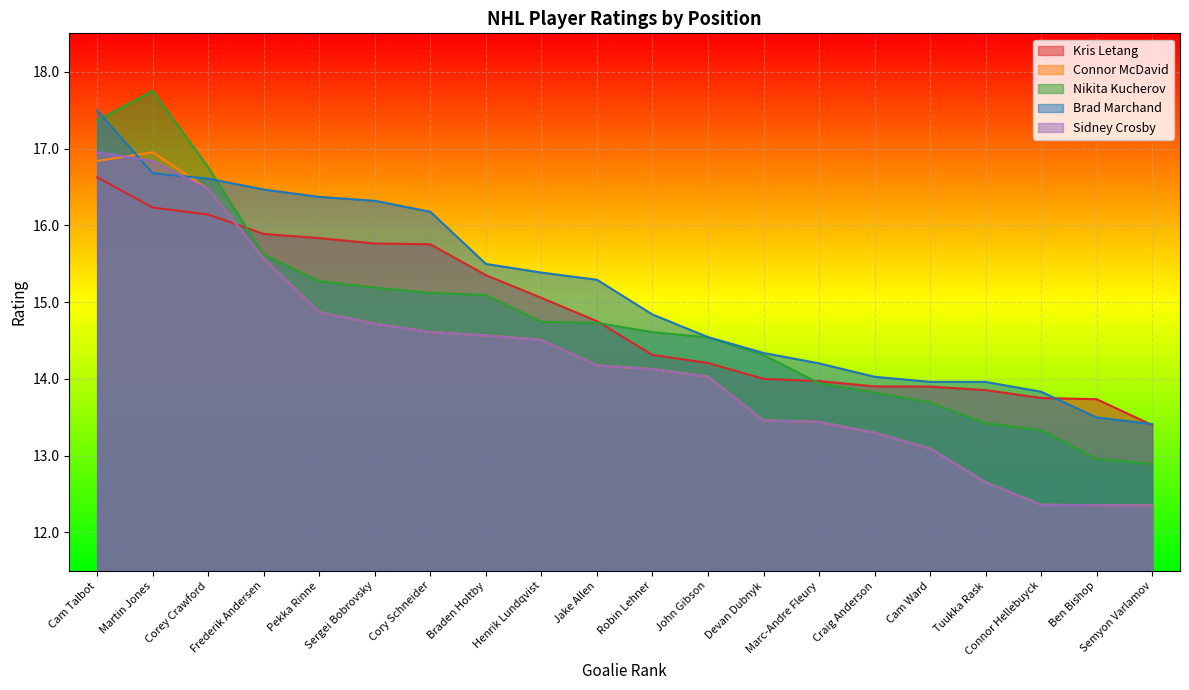

At Cory Schneider, list the series in order from smallest to largest.

Connor McDavid, Sidney Crosby, Nikita Kucherov, Kris Letang, Brad Marchand